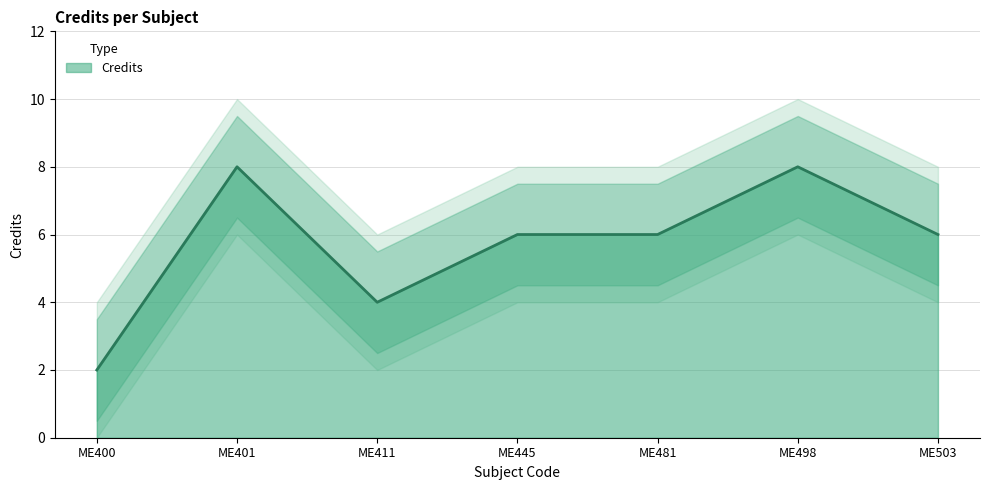

The chart shows a value of 6 at ME481. True or false?

True